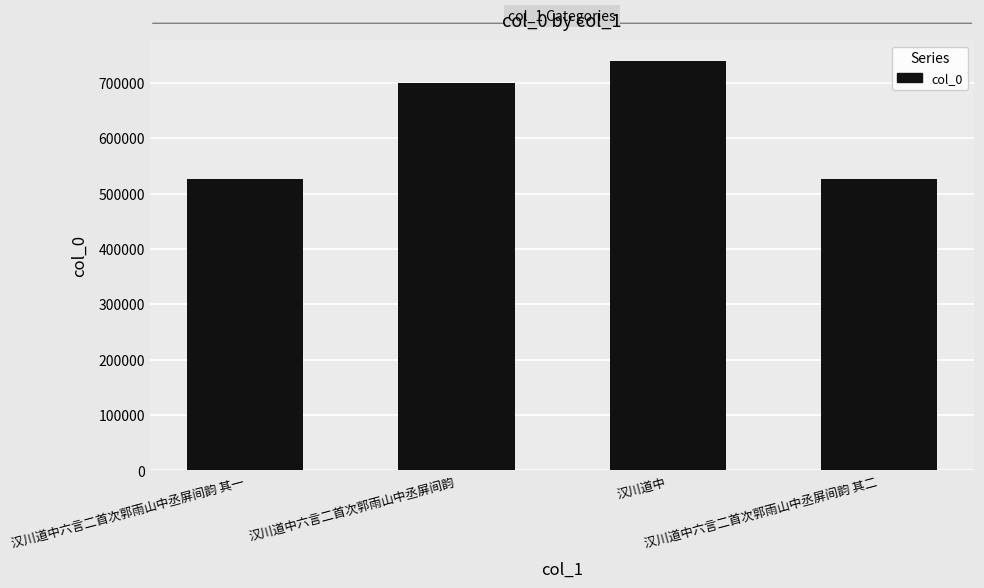

How many distinct data groups are displayed?

1